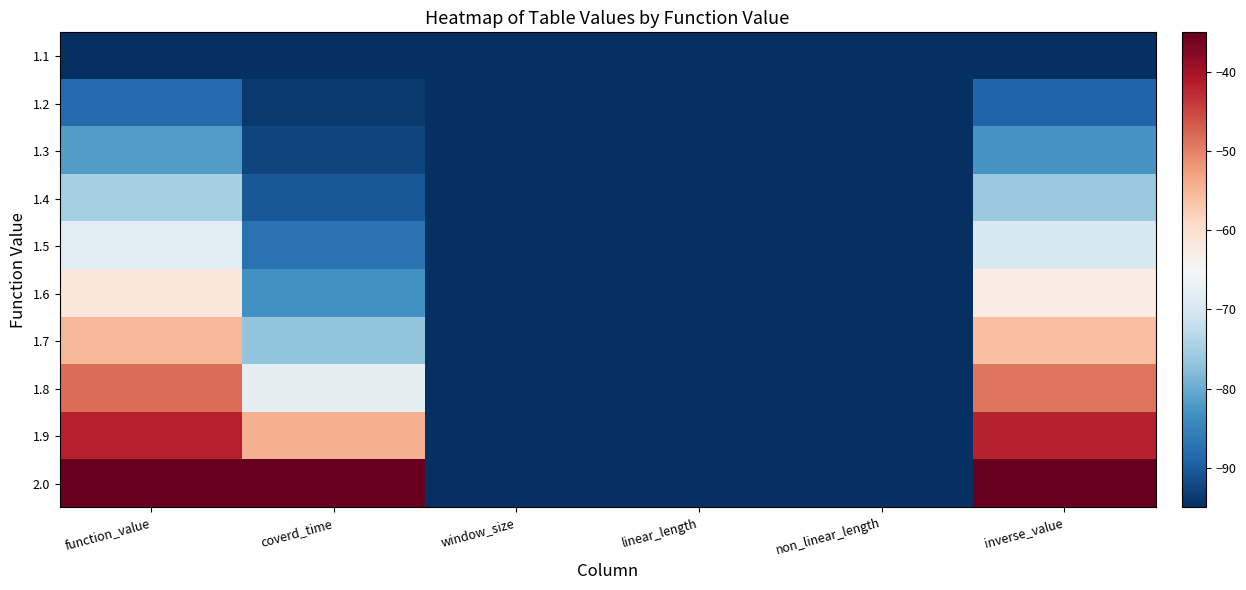

At which category is the sum across all series the highest?

function_value